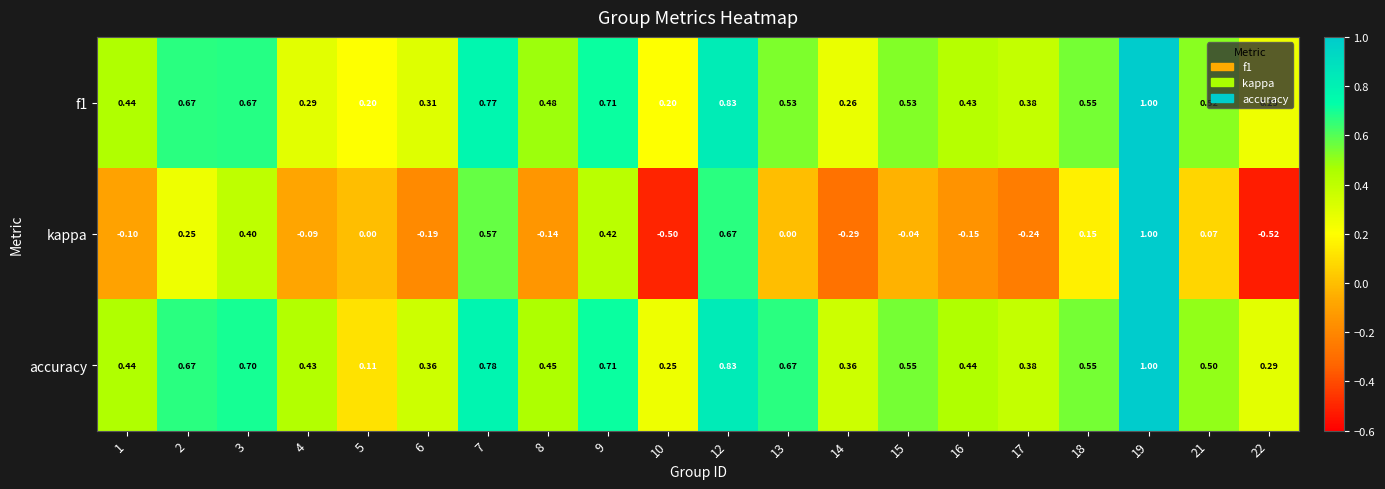

Which series has the widest spread of values?

kappa